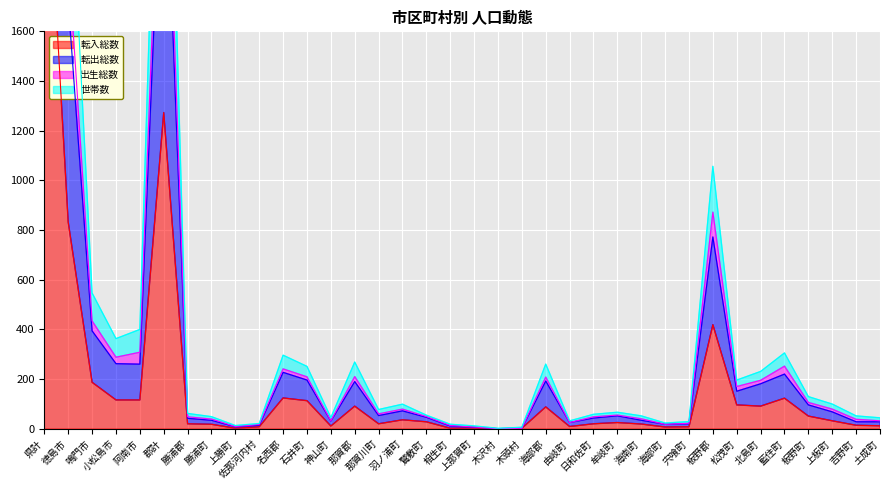

What is the approximate value of 転入総数 at 牟岐町?

25.0